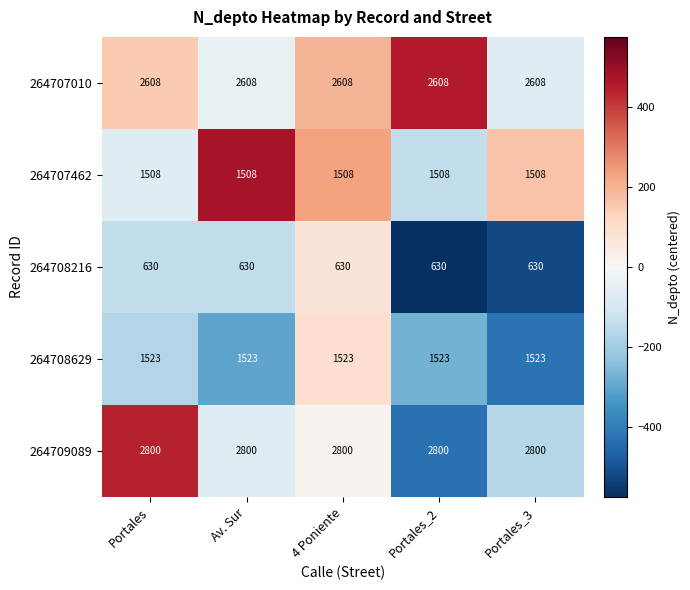

What is the lowest value of the 264707010 series?

2608